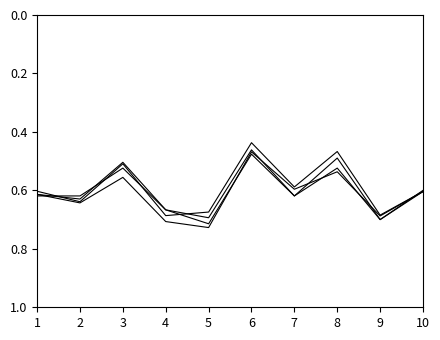

Does the chart have visible grid lines?

No